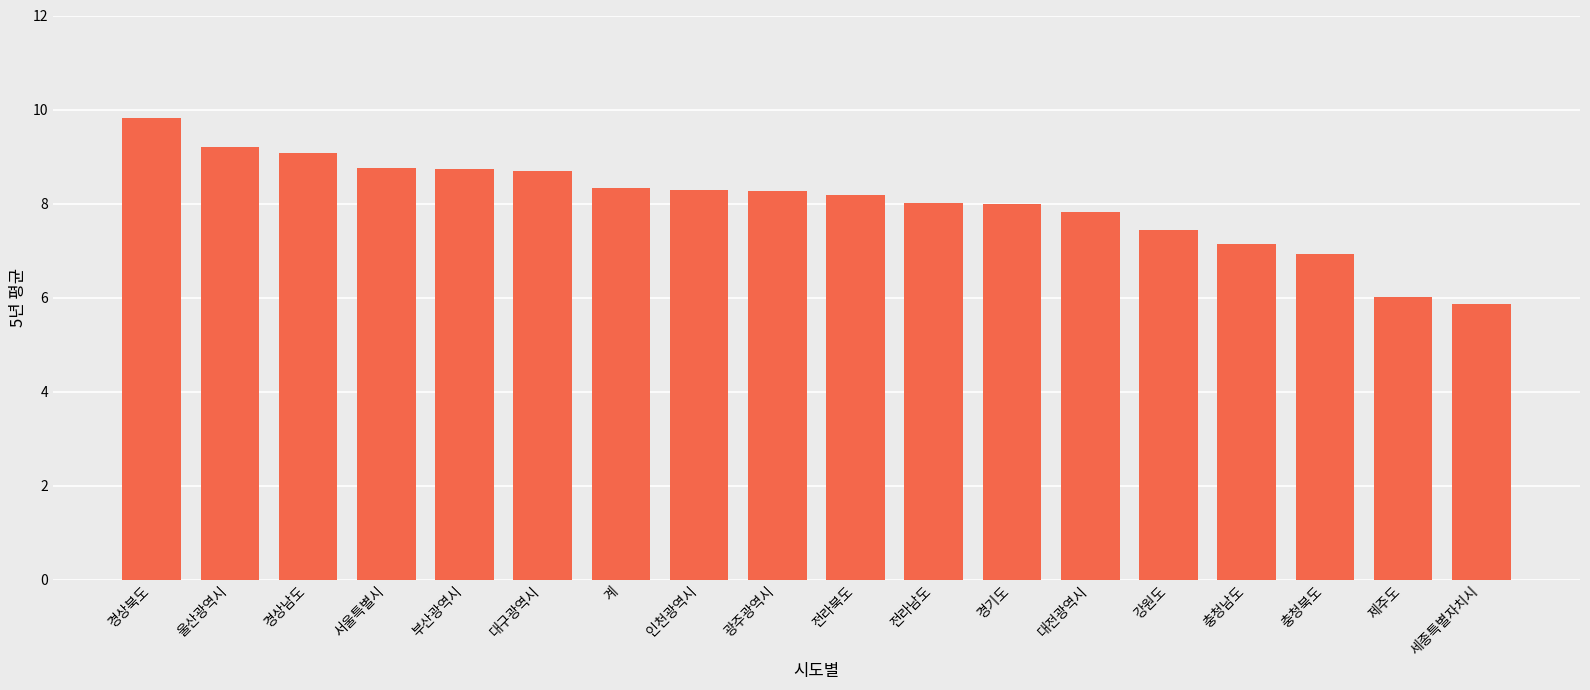

At which category does the chart reach its peak across all series?

경상북도